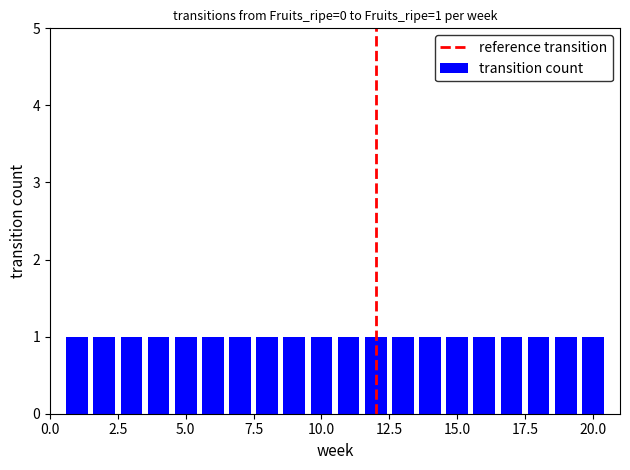

Are the bars grouped side by side (vs. stacked)?

No